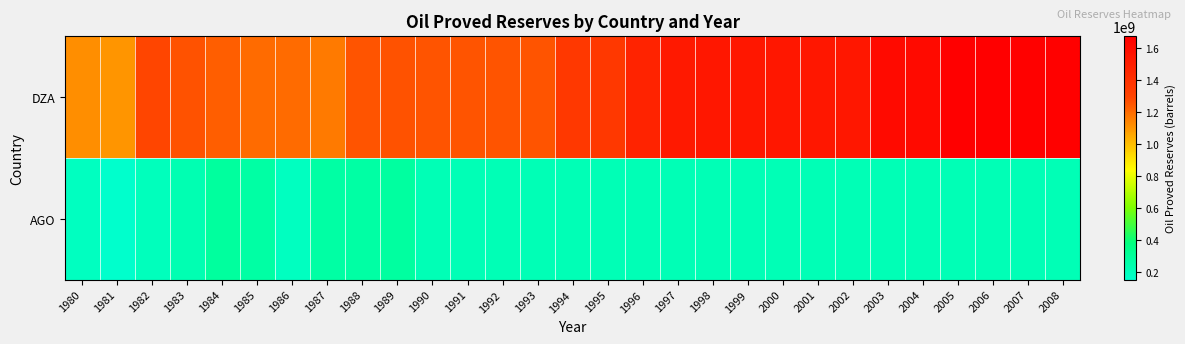

Reading left to right, transcribe all the data shown in this chart.

DZA: 1980=1118000000	1981=1102000000	1982=1288000000	1983=1258000000	1984=1228000000	1985=1203000000	1986=1200000000	1987=1168000000	1988=1255000000	1989=1260000000	1990=1255000000	1991=1255000000	1992=1255000000	1993=1255000000	1994=1361000000	1995=1361000000	1996=1473000000	1997=1528000000	1998=1543000000	1999=1543000000	2000=1543000000	2001=1543000000	2002=1543000000	2003=1610000000	2004=1610000000	2005=1674000000	2006=1674000000	2007=1664000000	2008=1664000000
AGO: 1980=187600000	1981=151100000	1982=198700000	1983=233900000	1984=292900000	1985=275300000	1986=191000000	1987=272800000	1988=272800000	1989=282900000	1990=221600000	1991=221600000	1992=221600000	1993=221600000	1994=221600000	1995=221600000	1996=221600000	1997=221600000	1998=221600000	1999=221600000	2000=221600000	2001=221600000	2002=221600000	2003=221600000	2004=221600000	2005=221600000	2006=221600000	2007=221600000	2008=221600000